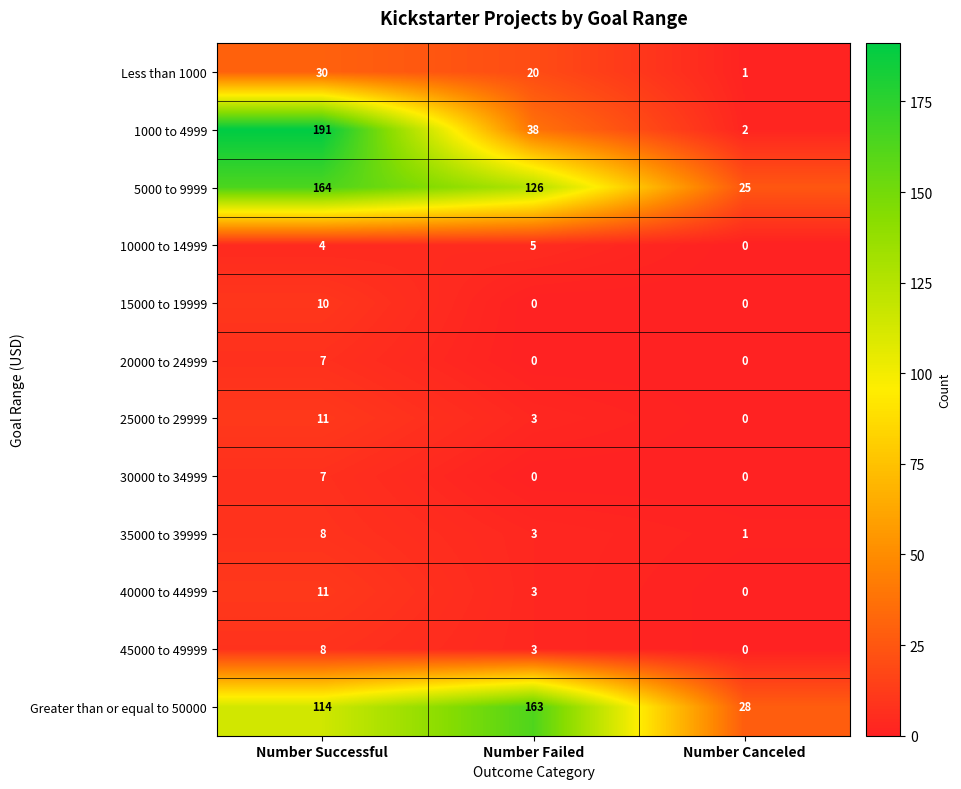

Which series changed the most between Number Successful and Number Failed?

1000 to 4999